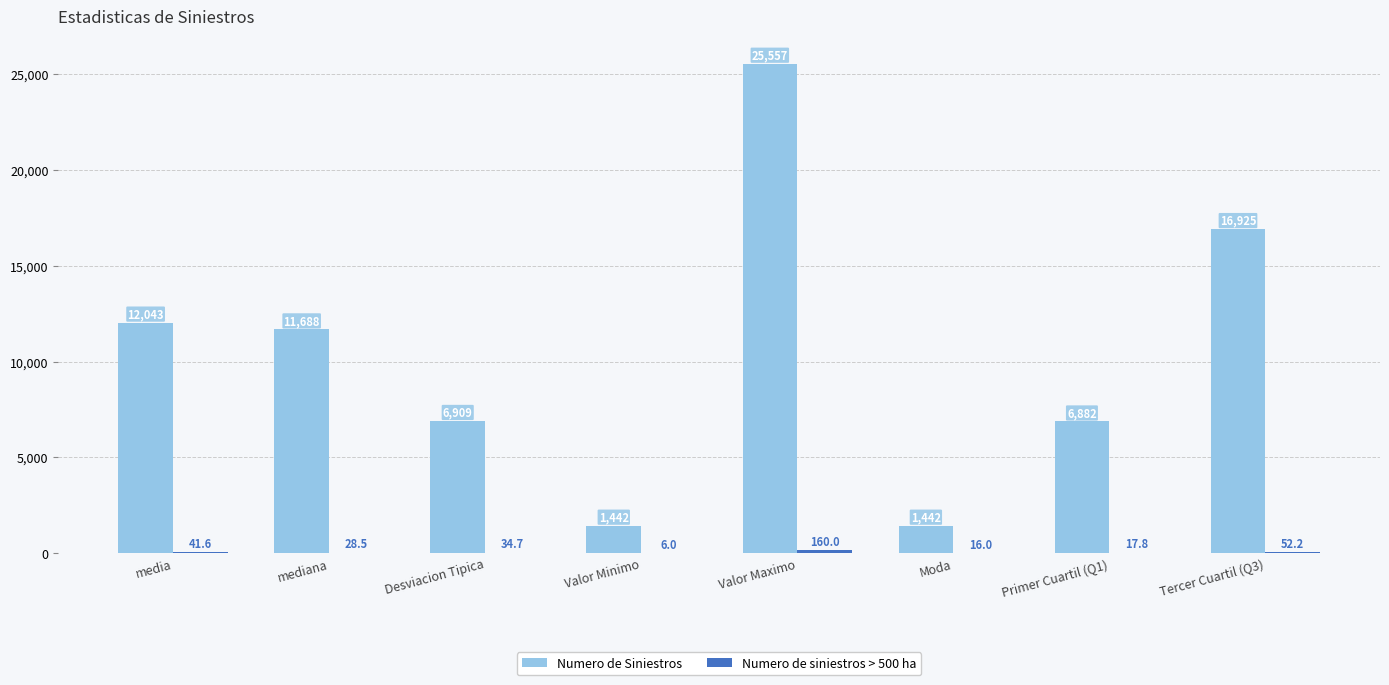

Is it true that Numero de Siniestros equals 25557.0 at Valor Maximo?

True